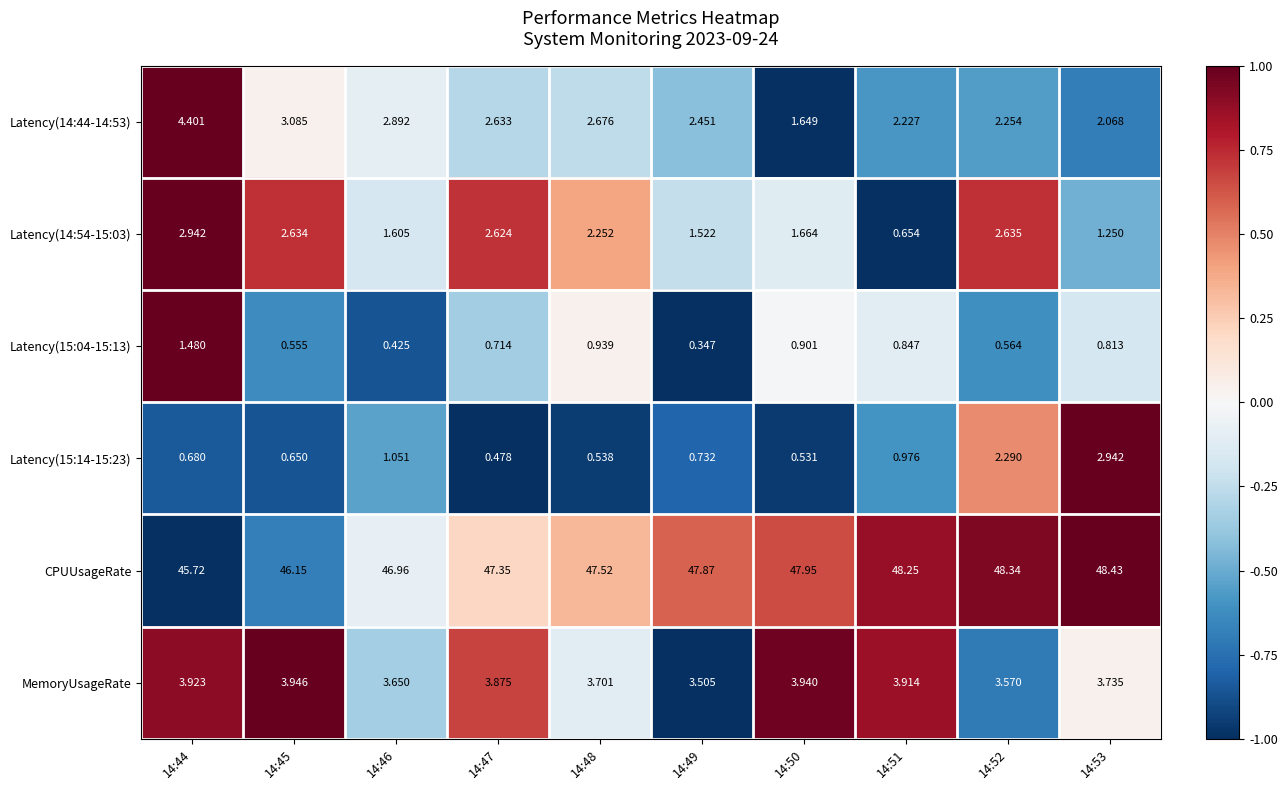

Is the value of CPUUsageRate at 14:46 greater than the value of Latency(14:44-14:53) at 14:49?

Yes